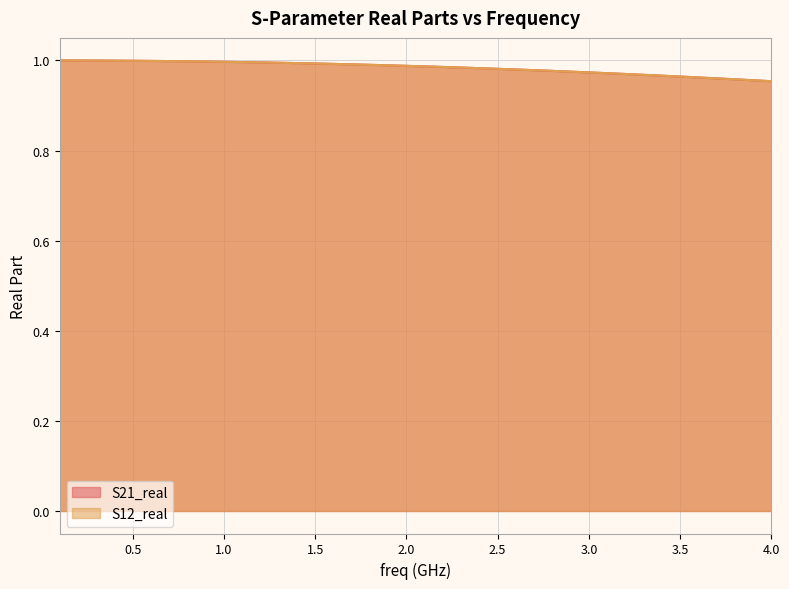

What is the value of the S21_real point at the 40th from the left?

1.0